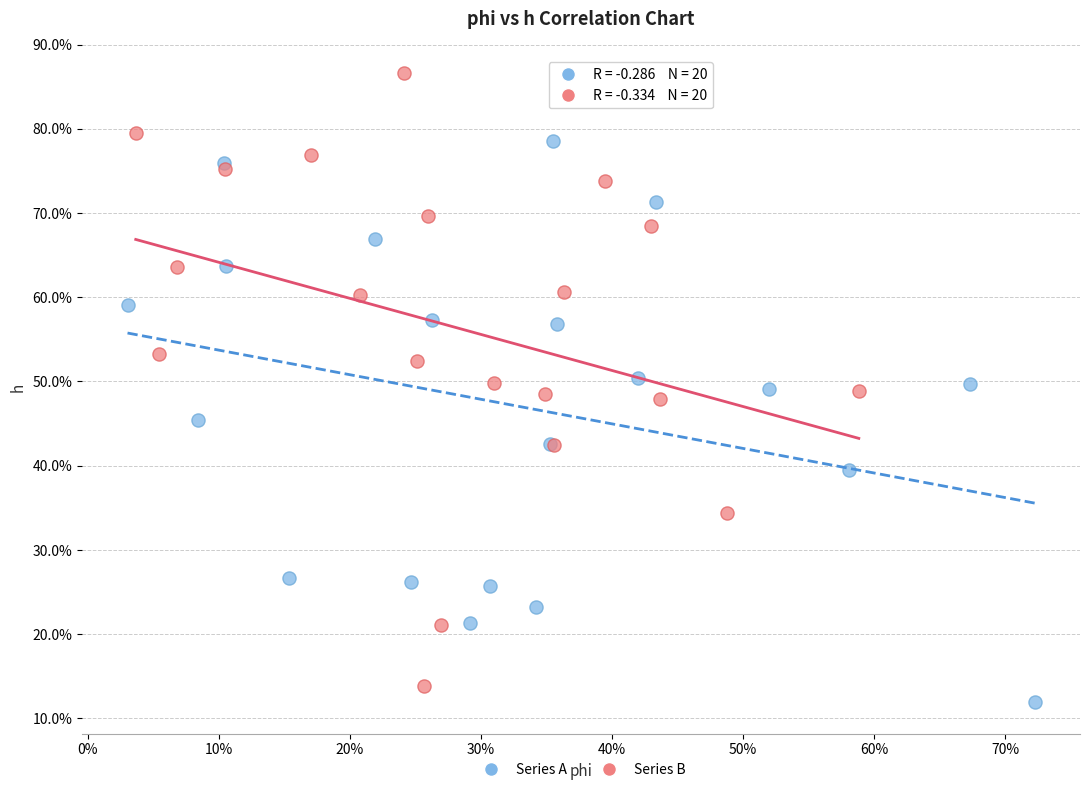

Which series reaches the minimum Y coordinate?

Series A